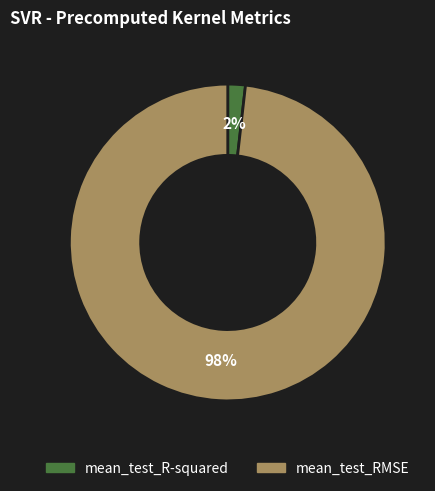

Which category has the biggest portion of the pie?

mean_test_RMSE